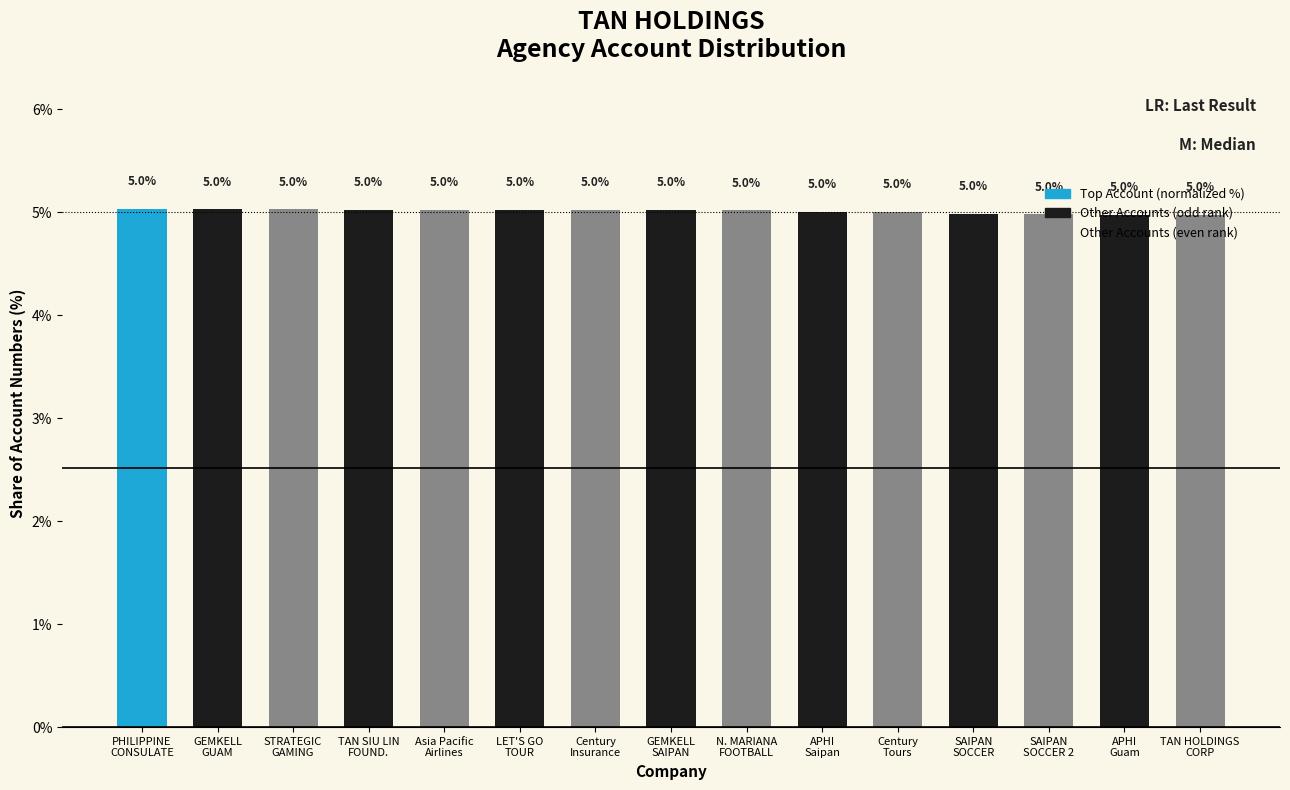

What is the sum of the values at TAN HOLDINGS
CORP and Century
Insurance?

10.0